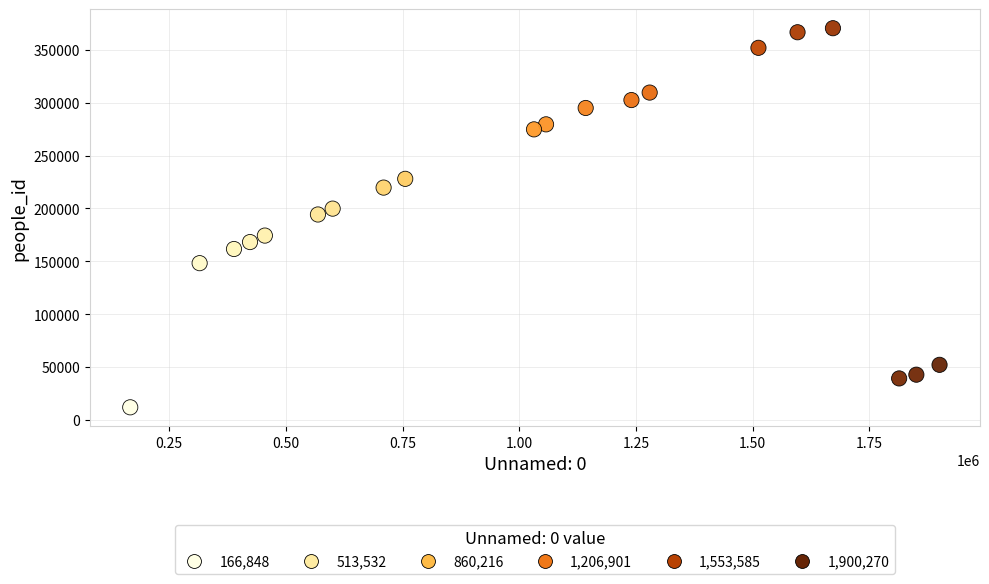

What is the range of Y values (max minus min)?

358099